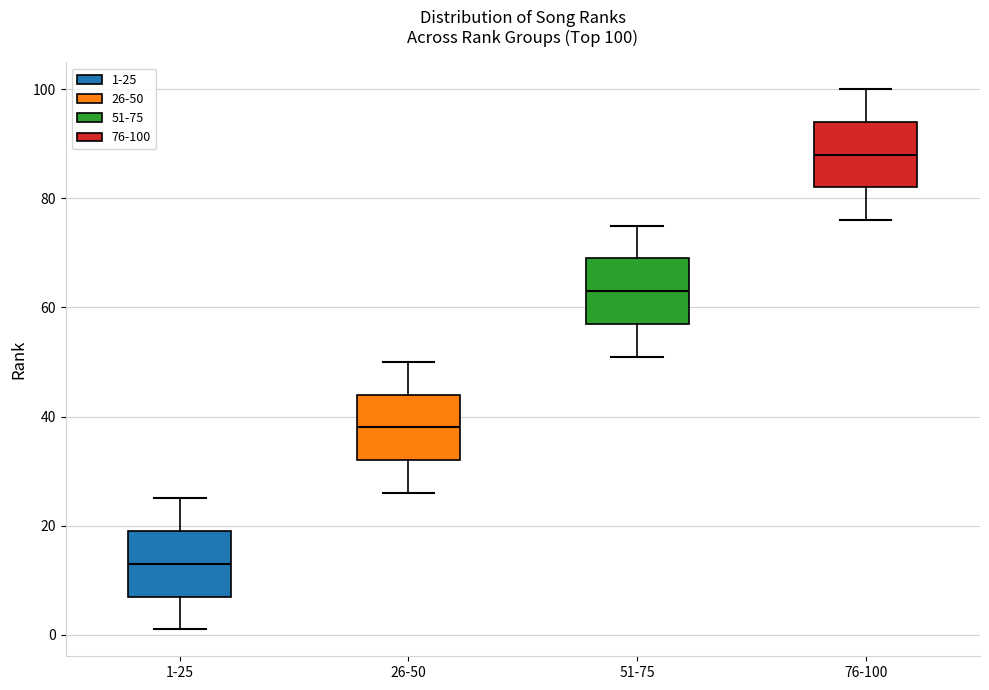

Which box's median line is the lowest?

1-25